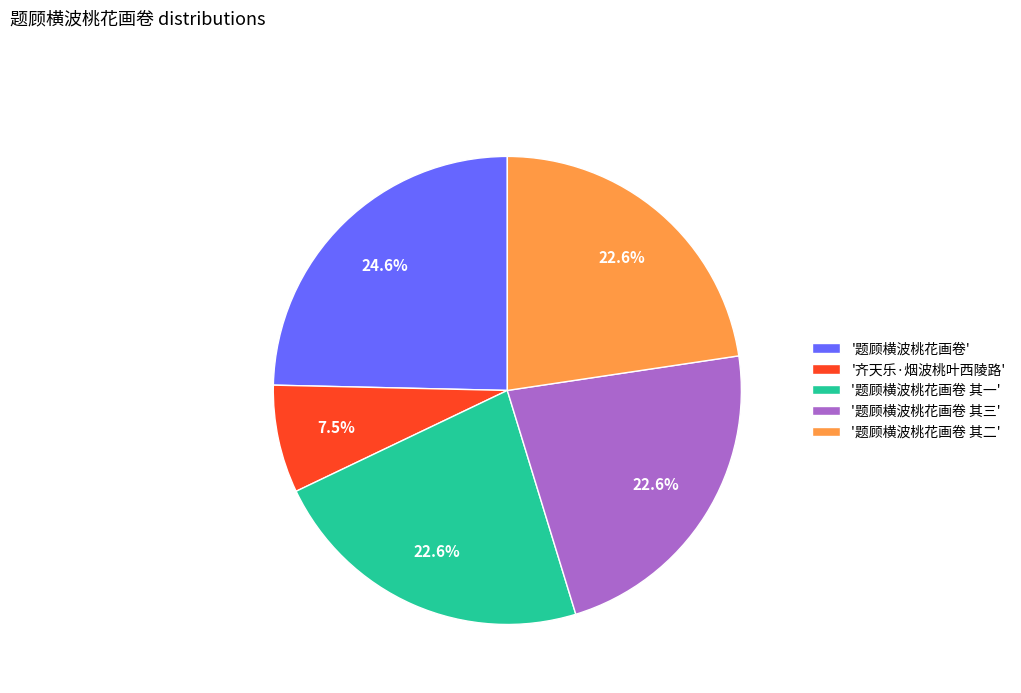

Which category has the smallest portion of the pie?

'齐天乐·烟波桃叶西陵路'